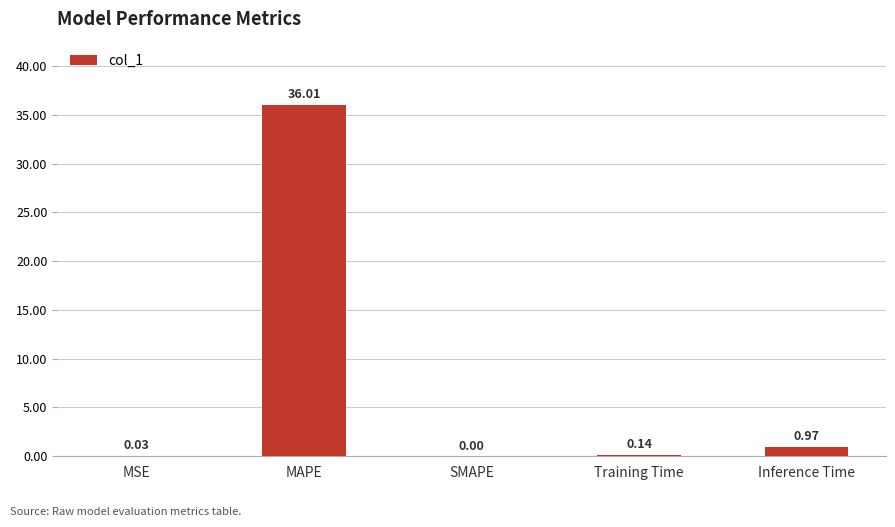

What is the change in value from Training Time to Inference Time?

+0.8